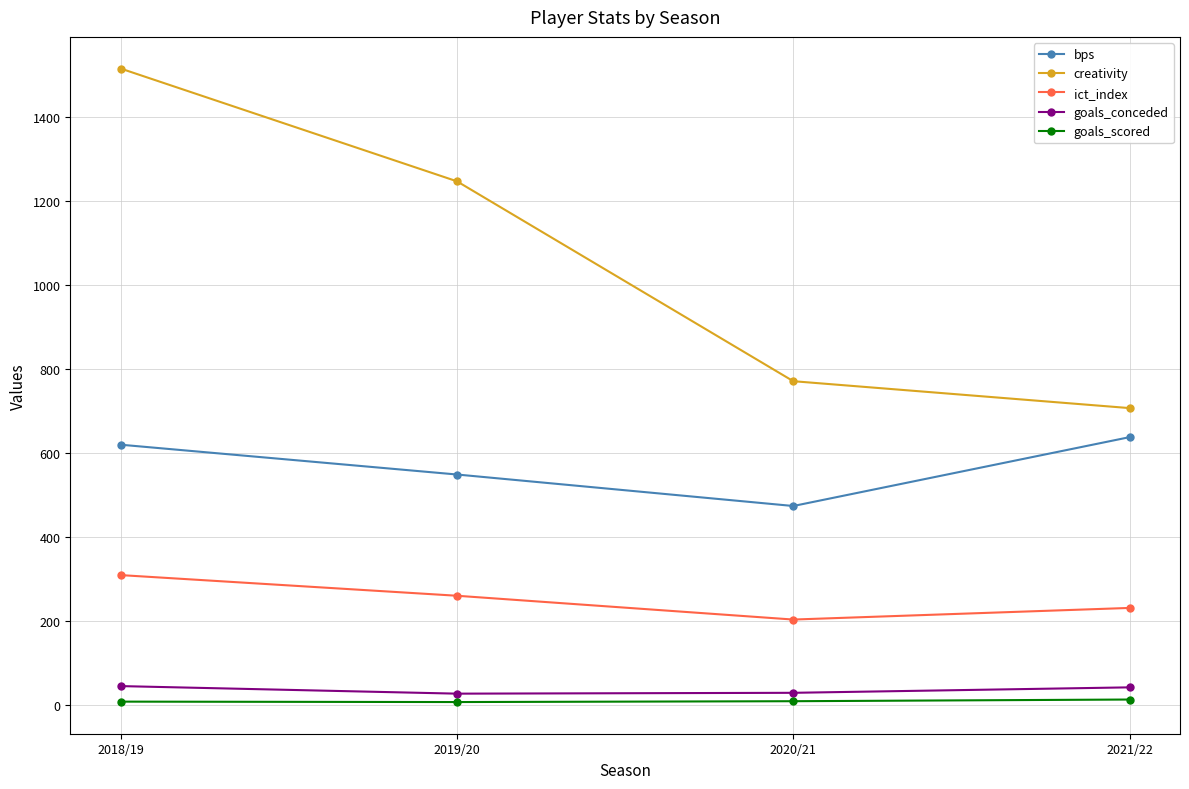

How many data points does each series have?

4